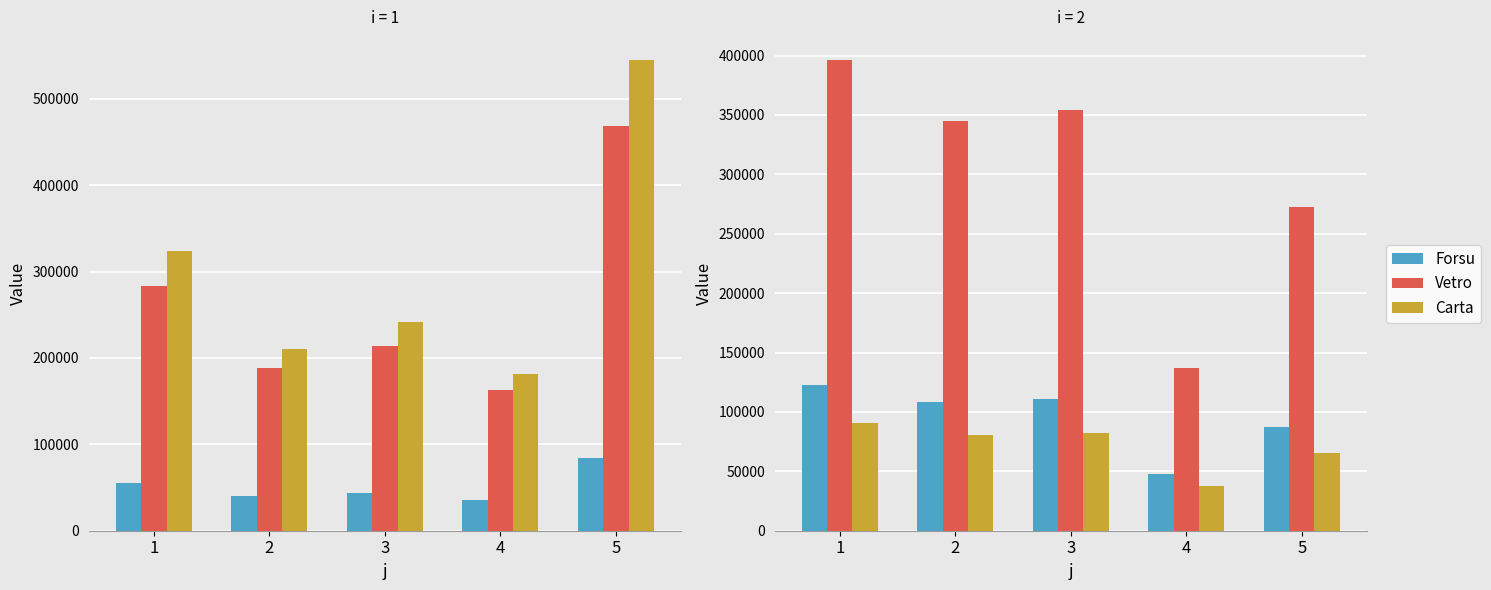

Where does the Carta series first go above 80468?

1